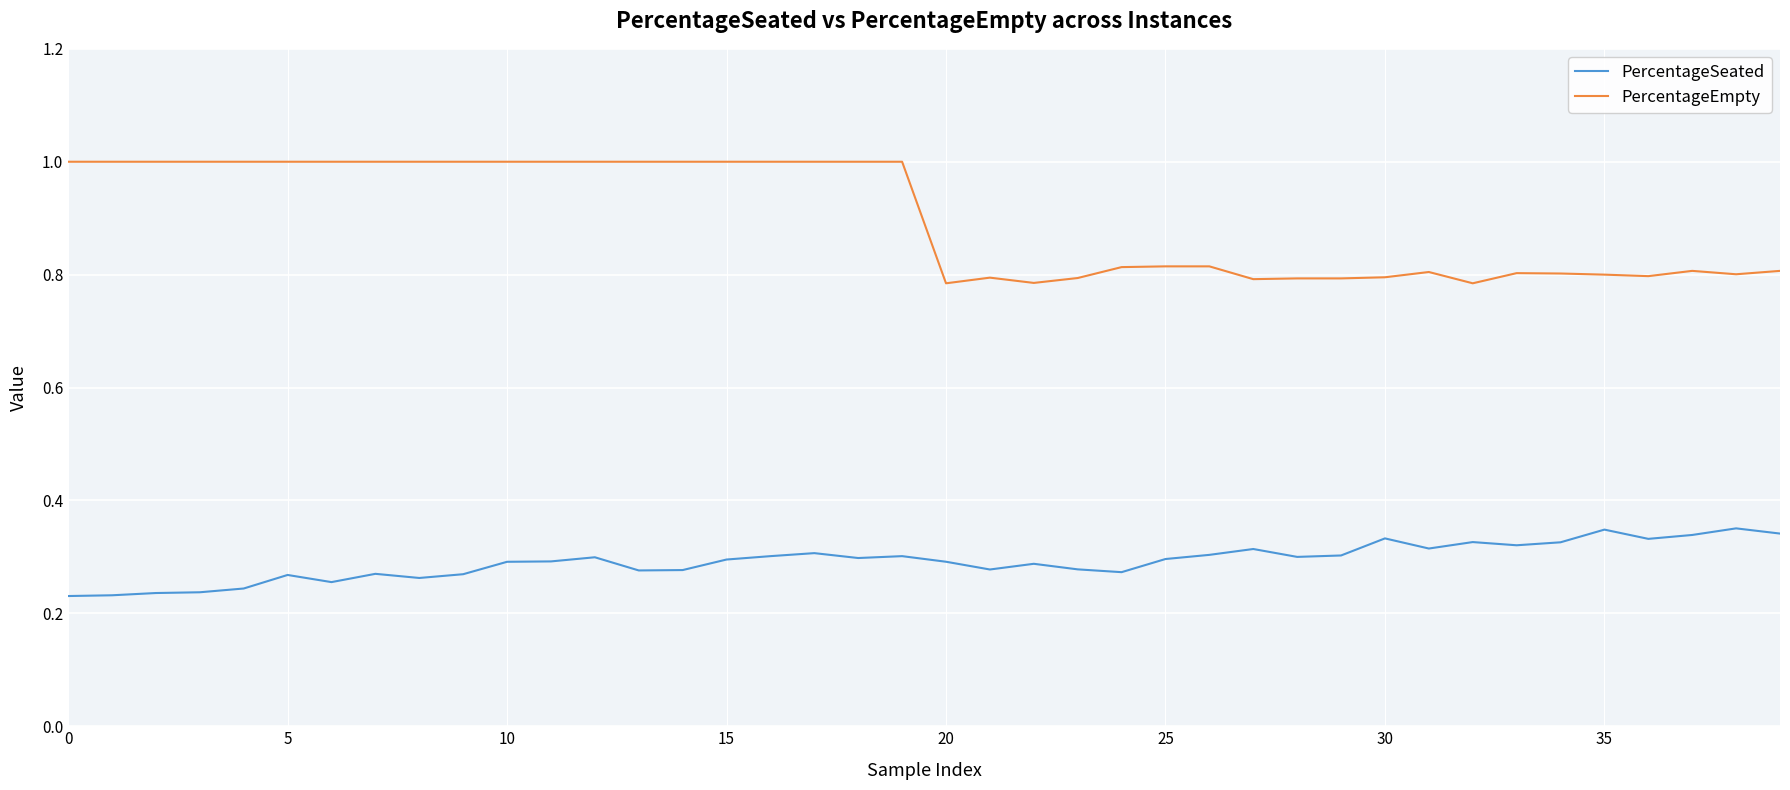

True or false: PercentageSeated and PercentageEmpty cross at least once.

False